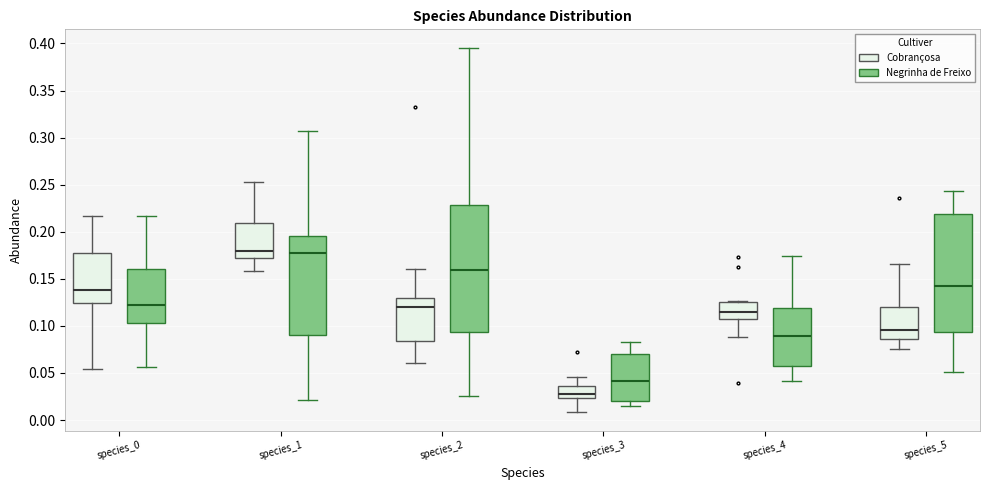

Where is the lower edge of the box for species_4 (Cobrançosa) on the y-axis? The values are not printed on the chart, so give them approximately, as read against the axis.

0.105